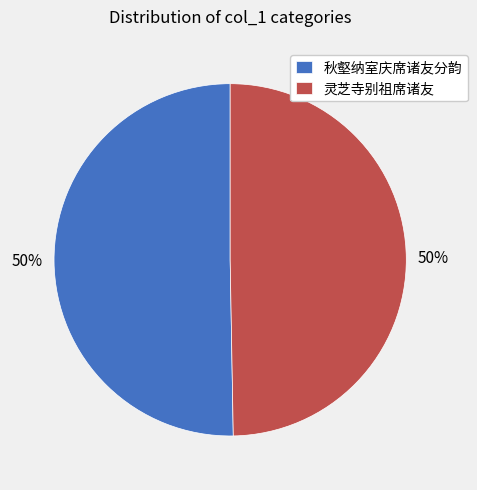

To the nearest percent, what portion does 秋壑纳室庆席诸友分韵 represent?

50%